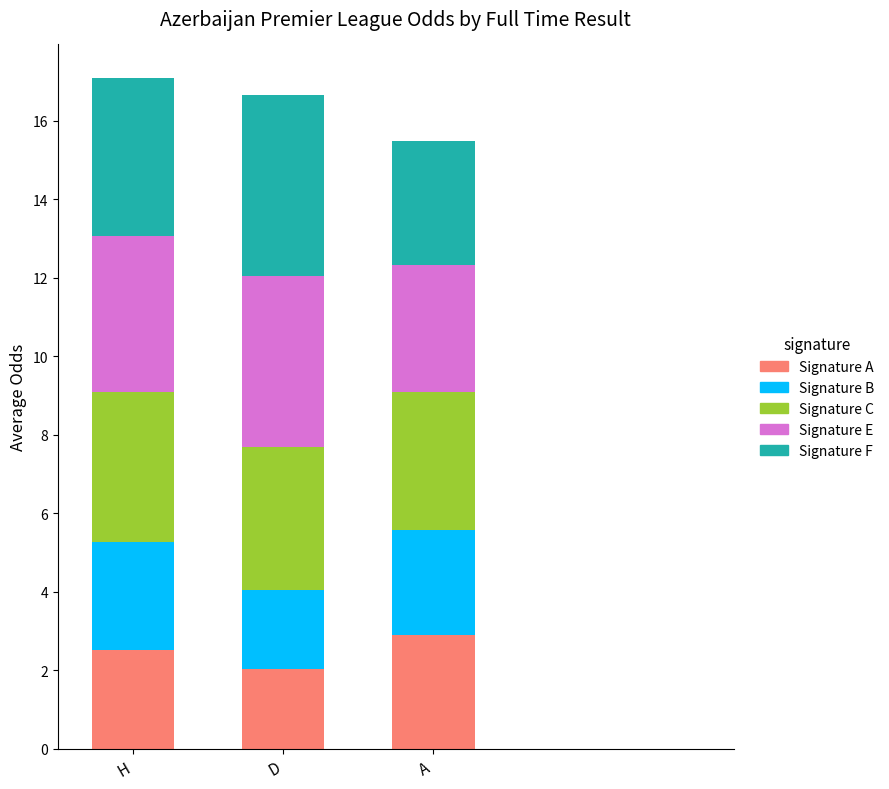

What is the difference between the Signature A values at D and H?

0.5